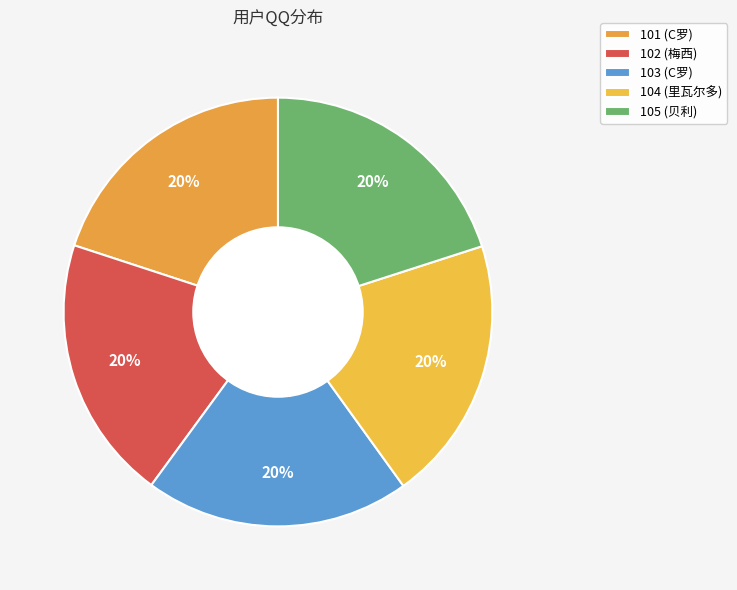

How many slices are in this pie chart?

5